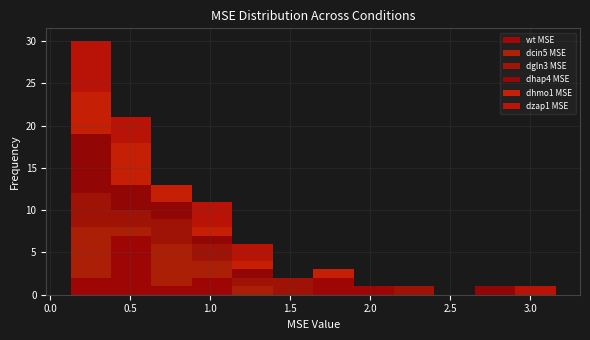

Which range on the x-axis has the tallest stacked bar (by total height)?

0.15 to 0.40